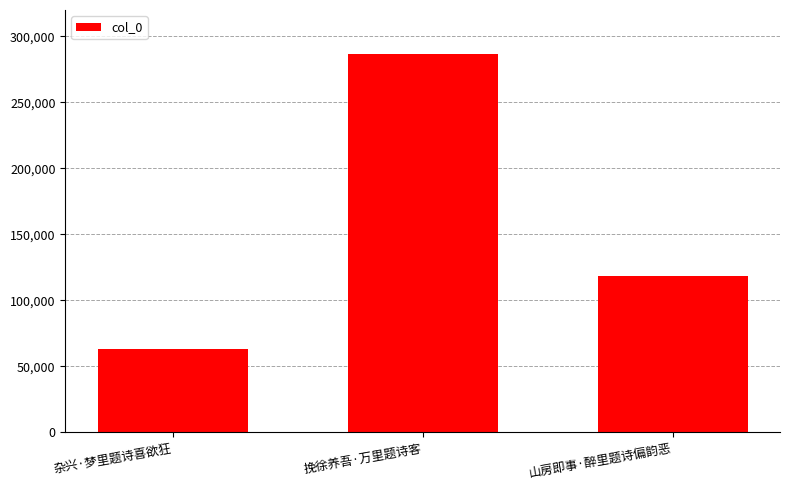

Reading right to left, what are all the values shown in this chart?

118463	286918	63135